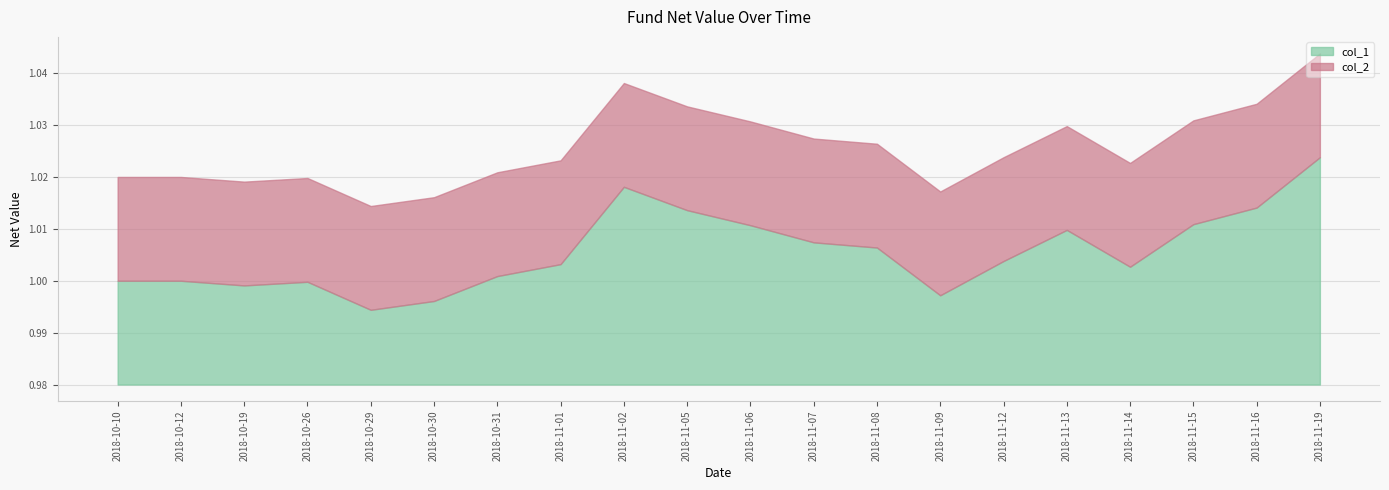

What is the label of the 1st point from the right?

2018-11-19